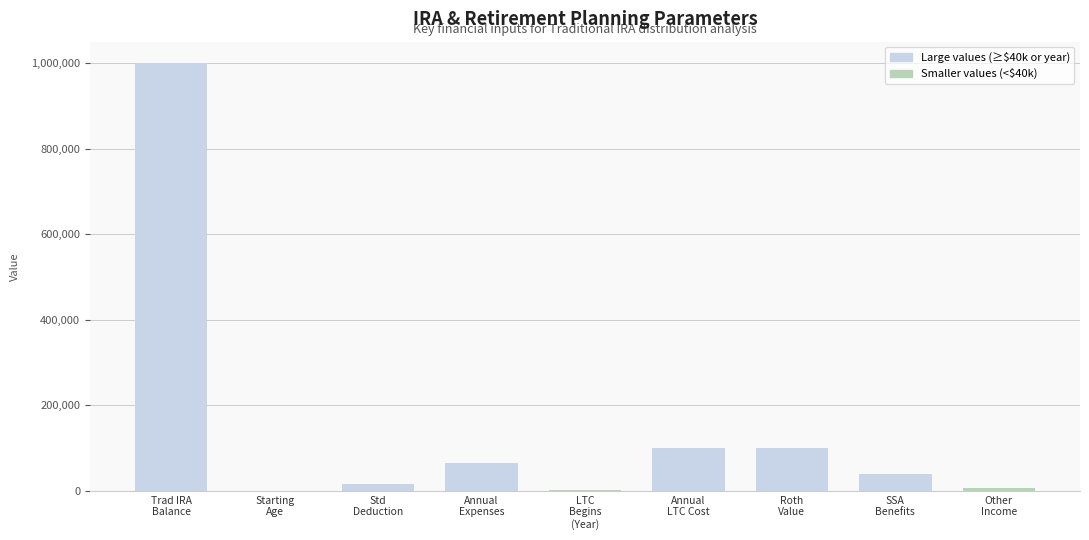

True or false: the data shows 15750 at Std
Deduction.

True